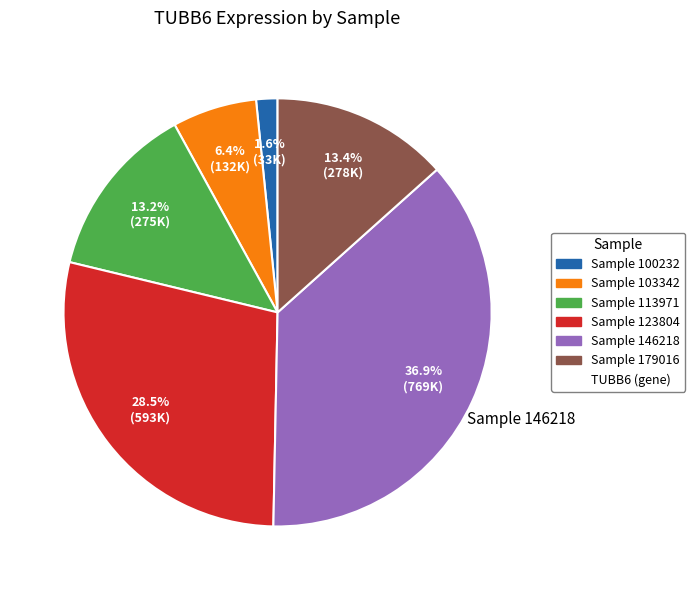

Does any single category account for the majority?

No